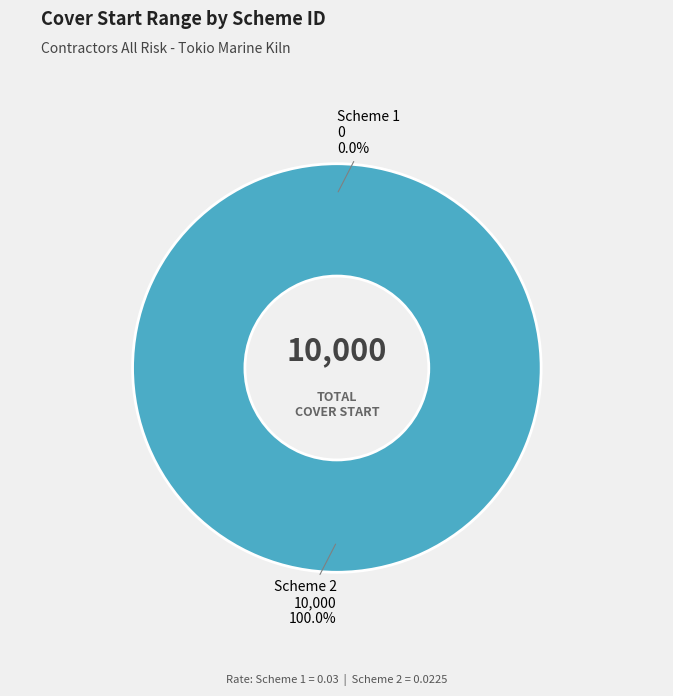

Does any single category account for the majority?

Yes